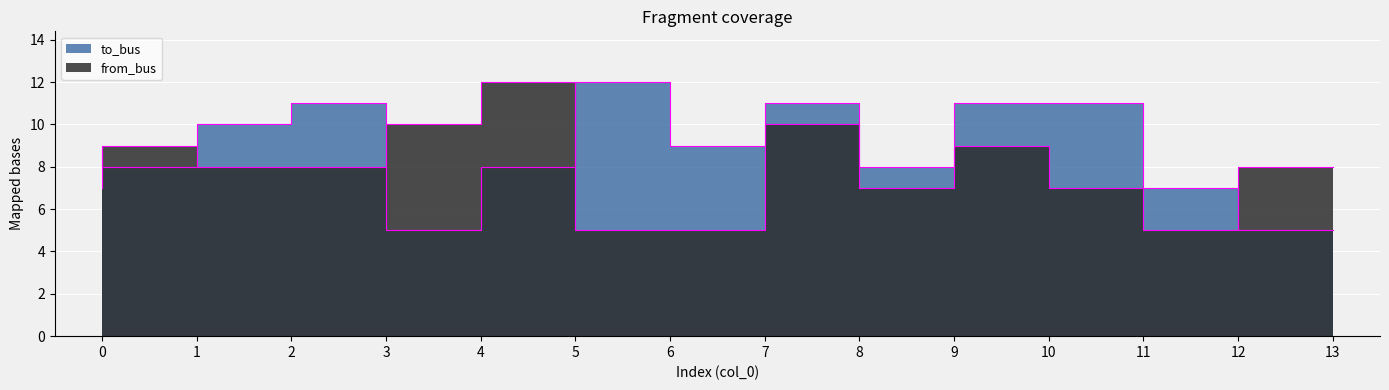

What is the value of the from_bus point at the 7th from the left?

5